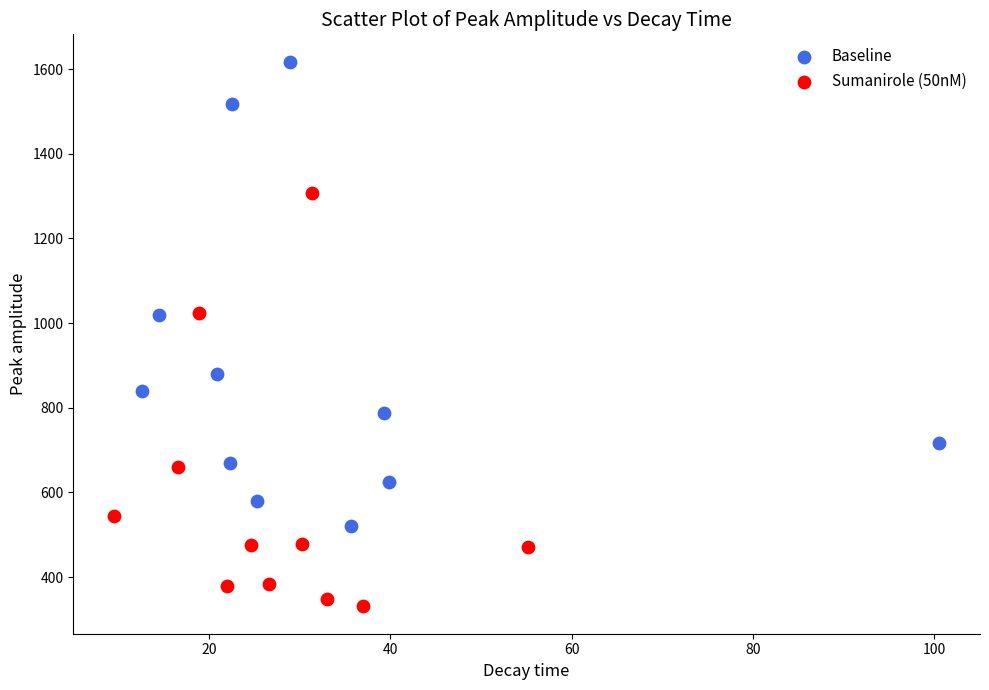

Which series reaches the maximum Y coordinate?

Baseline